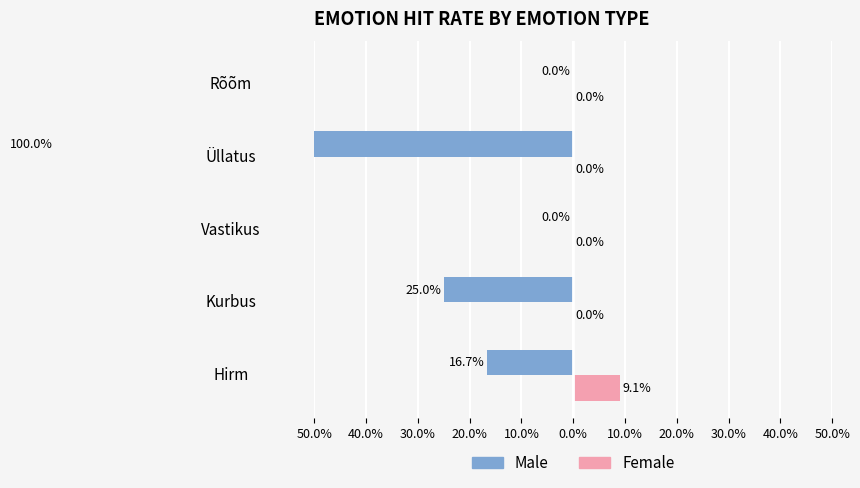

How many distinct data groups are displayed?

2